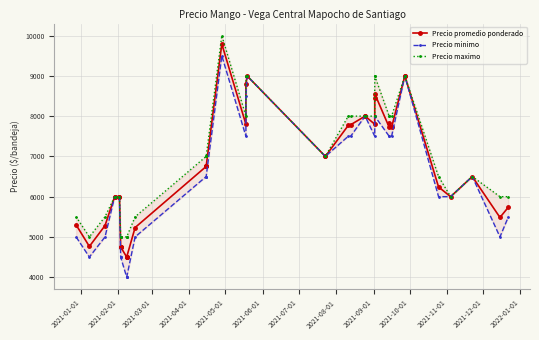

The value of Precio promedio ponderado at 26 is 12227. True or false?

False